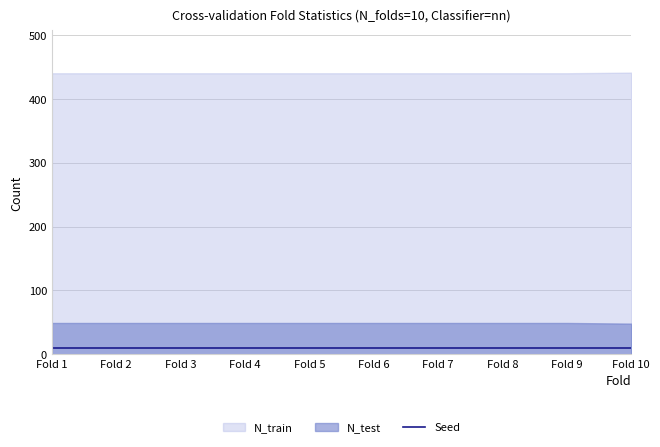

The N_train series shows 440 at Fold 1. True or false?

True